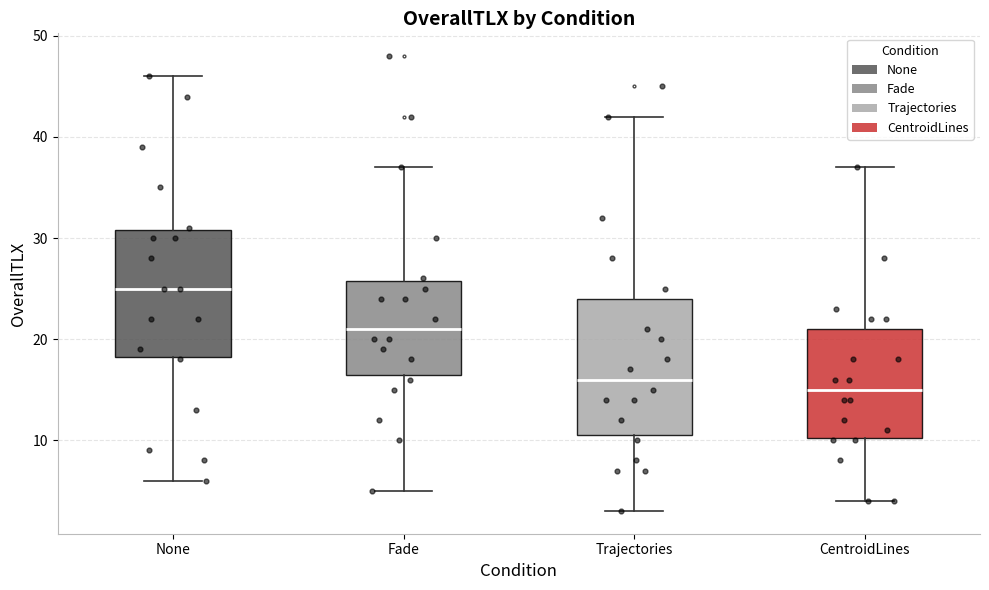

Reading left to right, read every box against the y-axis: the position of its median line, the range the box covers, and the ends of its whiskers. The values are not printed on the chart, so give them approximately, as read against the axis.

None: median 25, box 18 to 31, whiskers 6 to 46
Fade: median 21, box 17 to 26, whiskers 5 to 37
Trajectories: median 16, box 11 to 24, whiskers 3 to 42
CentroidLines: median 15, box 10 to 21, whiskers 4 to 37